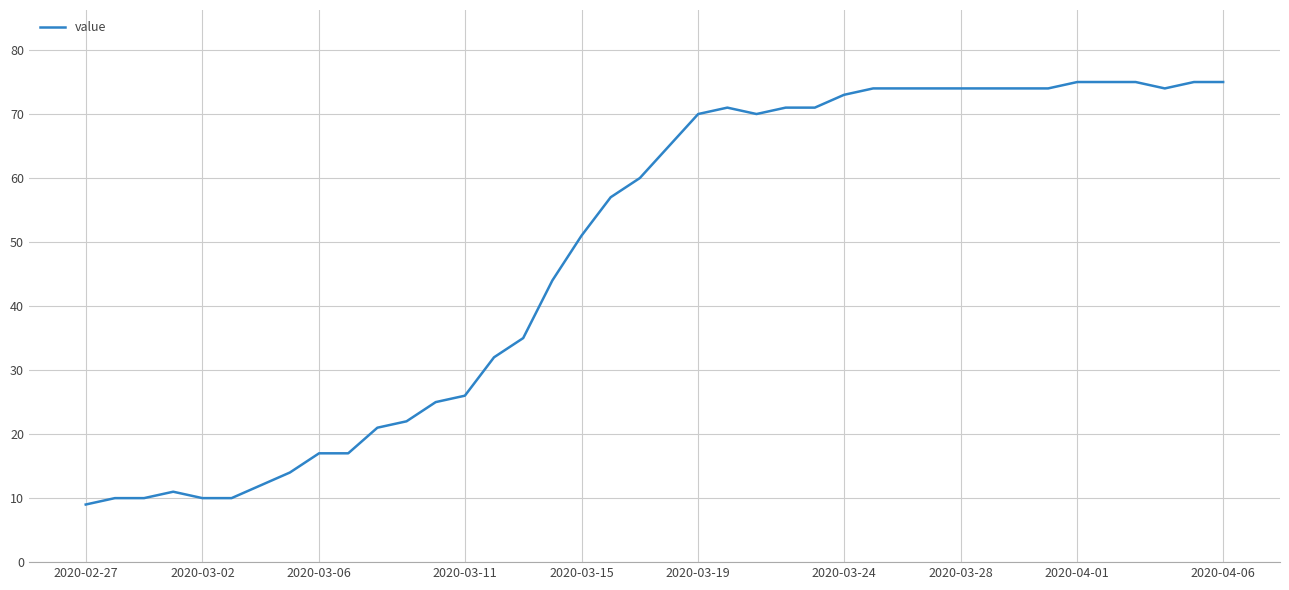

What is the smallest value displayed?

9